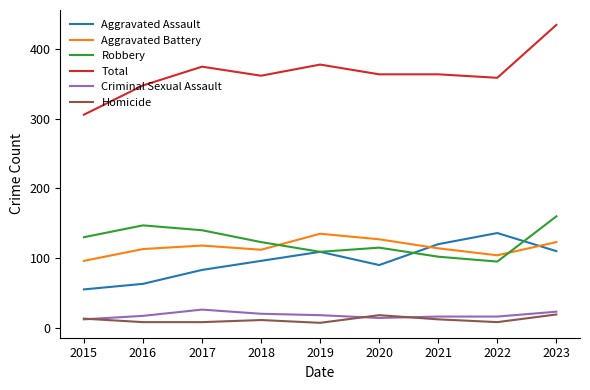

What is the maximum value shown in the chart?

435